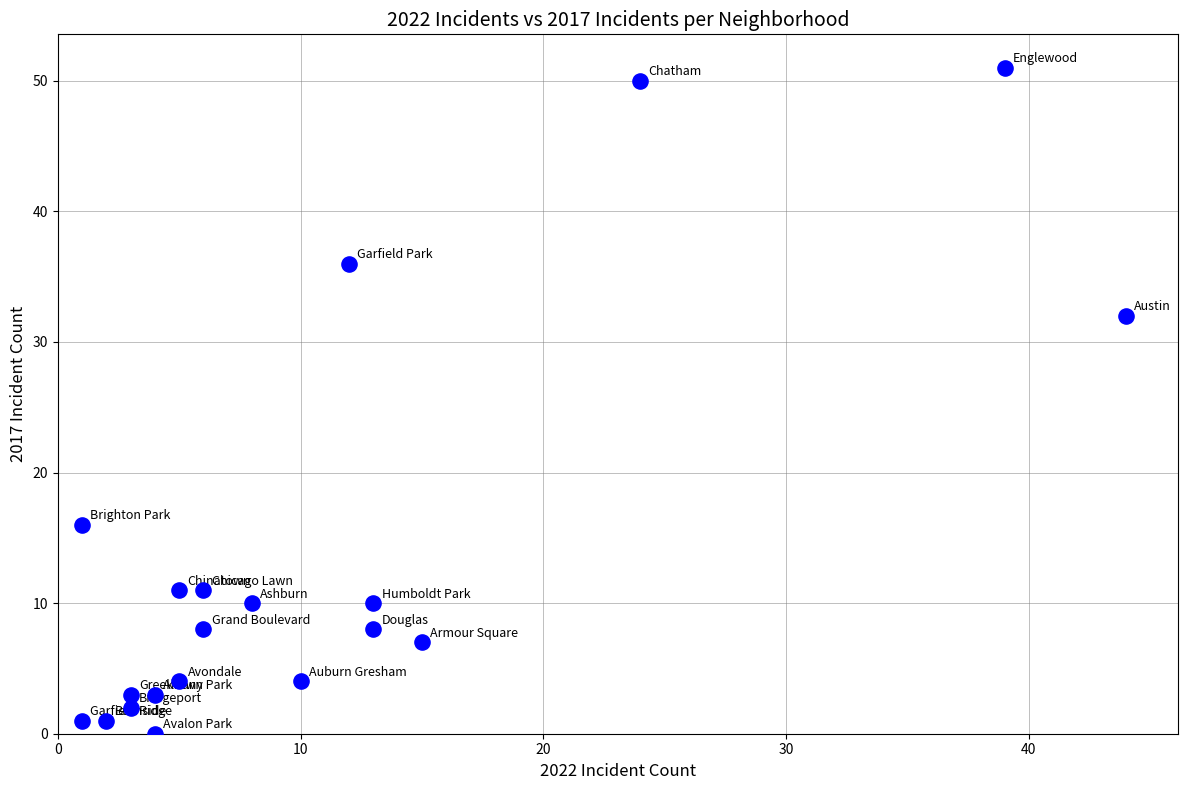

What Y value in the scatter plot is closest to 25?

32